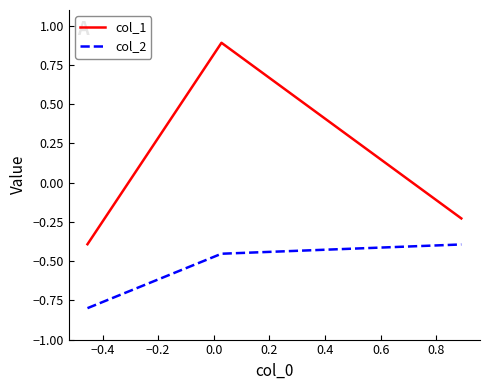

Rank the series by their average value, from highest to lowest.

col_1, col_2